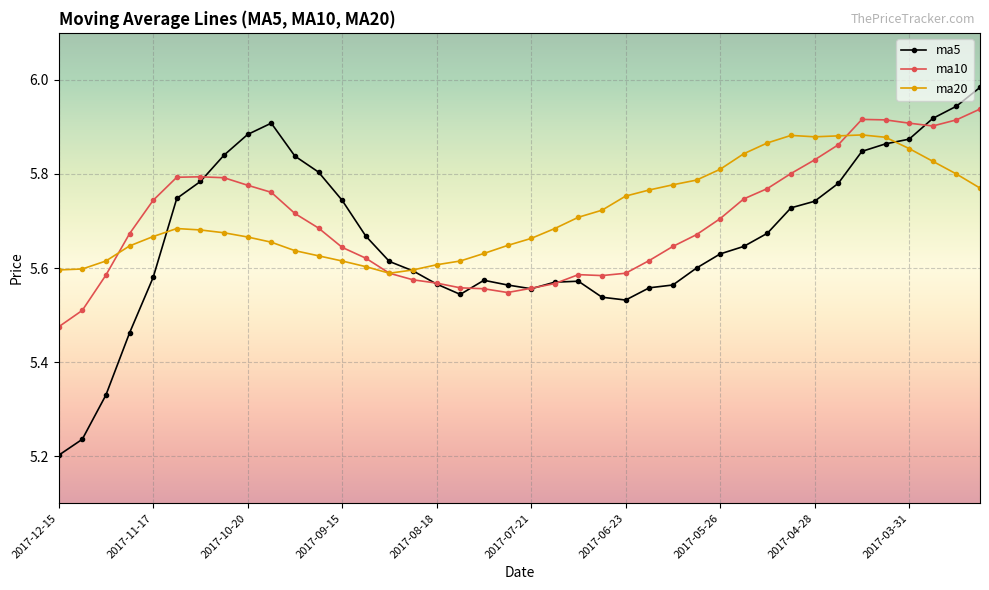

Rank the series by their maximum value, from lowest to highest.

ma20, ma10, ma5